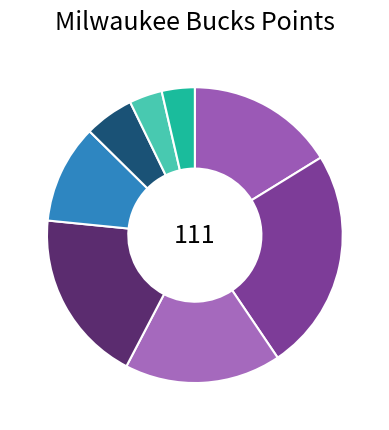

What is the smallest slice in the pie chart?

maybele01